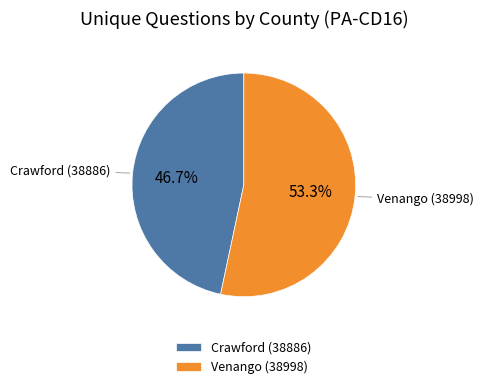

Which category accounts for the majority?

Venango (38998)